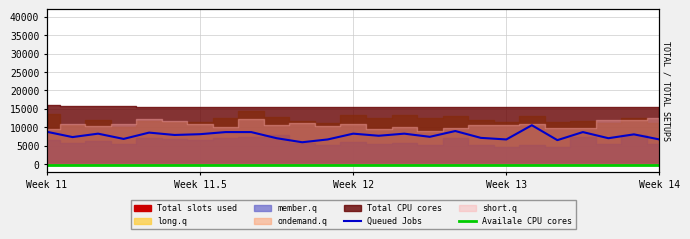

What is the total value across all series at 19?

10311.7